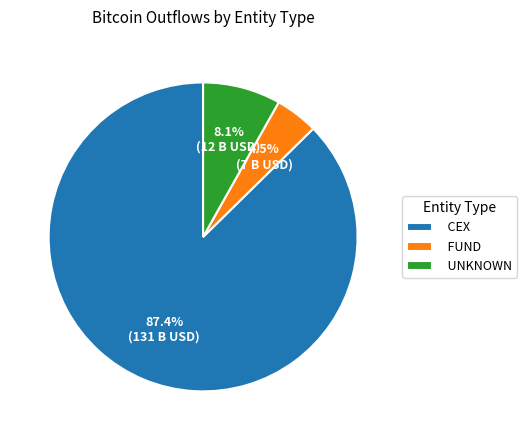

Is the sum of CEX and UNKNOWN greater than half?

Yes